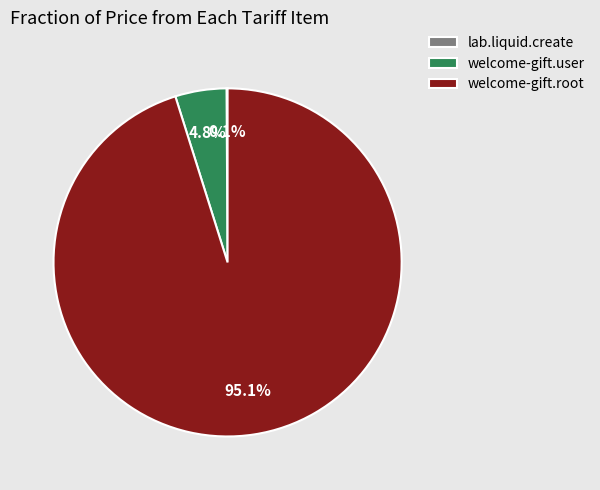

What percentage is NOT represented by welcome-gift.root?

4.9%